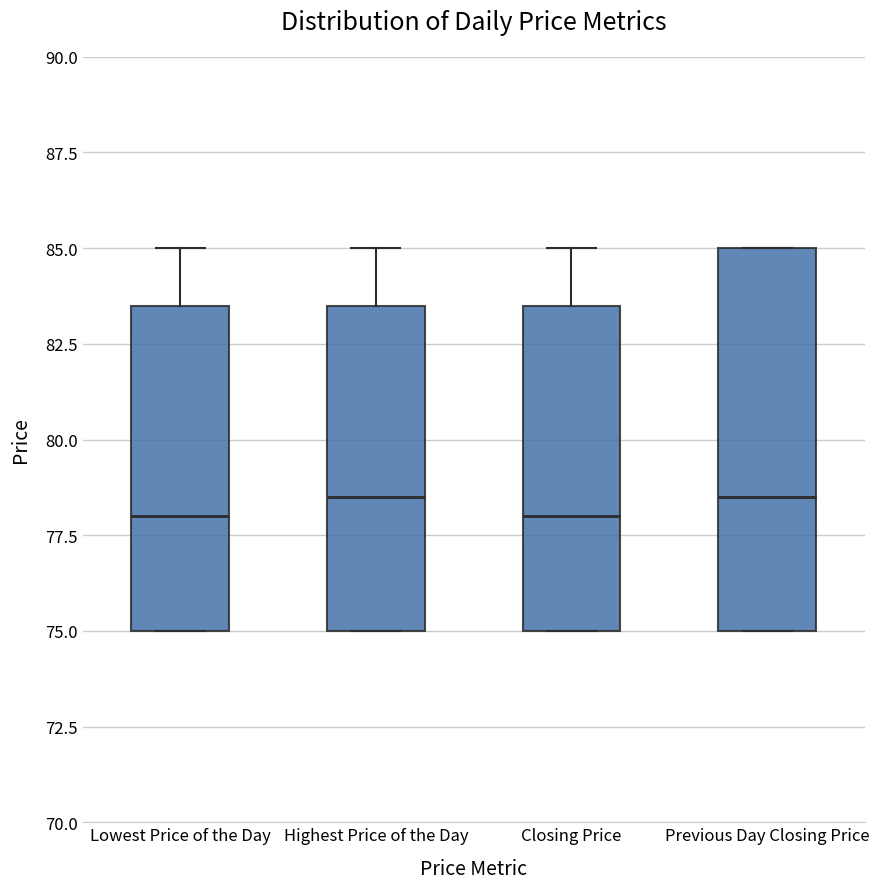

Reading left to right, transcribe this box plot: for each box, give where its median line is, the range the box spans, and where its two whiskers end, as read against the y-axis. The values are not printed on the chart, so give them approximately, as read against the axis.

Lowest Price of the Day: median 78.0, box 75.0 to 83.5, whiskers 75.0 to 85.0
Highest Price of the Day: median 78.5, box 75.0 to 83.5, whiskers 75.0 to 85.0
Closing Price: median 78.0, box 75.0 to 83.5, whiskers 75.0 to 85.0
Previous Day Closing Price: median 78.5, box 75.0 to 85.0, whiskers 75.0 to 85.0